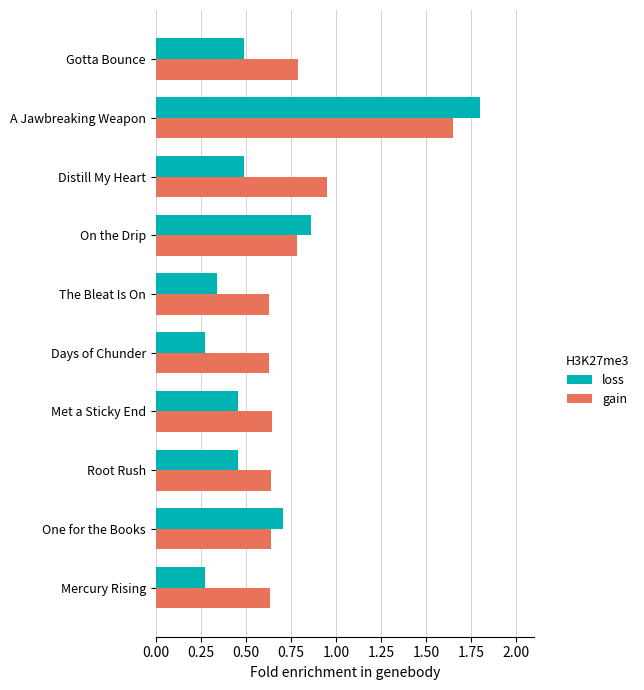

Count the number of categories in the chart.

10